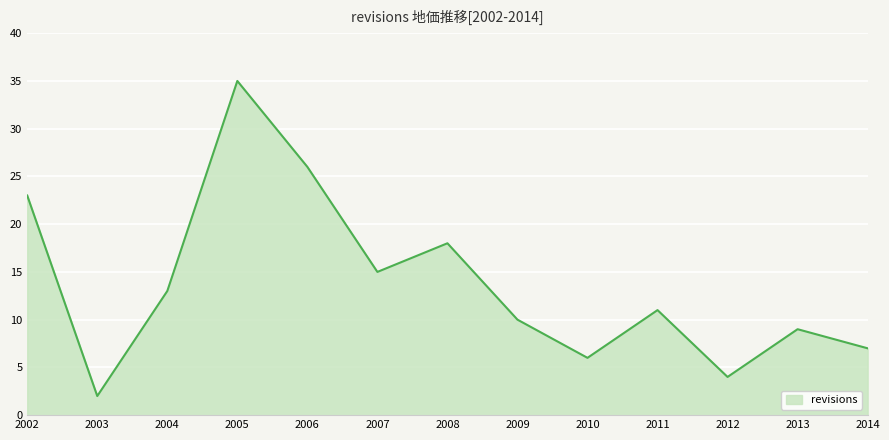

The value at 2013 is 9. True or false?

True